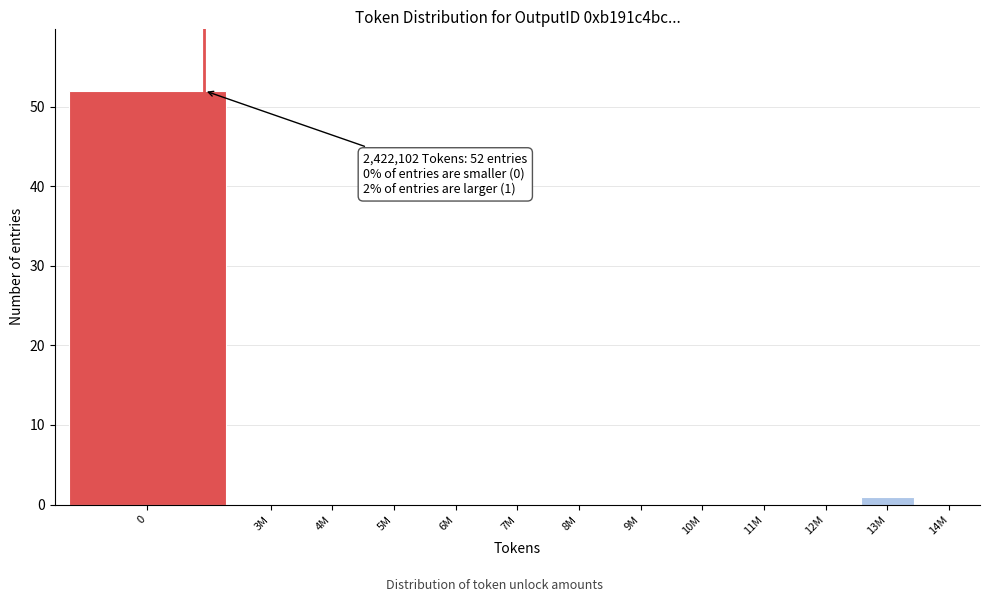

Reading left to right, transcribe all the data shown in this chart.

0=52	3M=0	4M=0	5M=0	6M=0	7M=0	8M=0	9M=0	10M=0	11M=0	12M=0	13M=1	14M=0